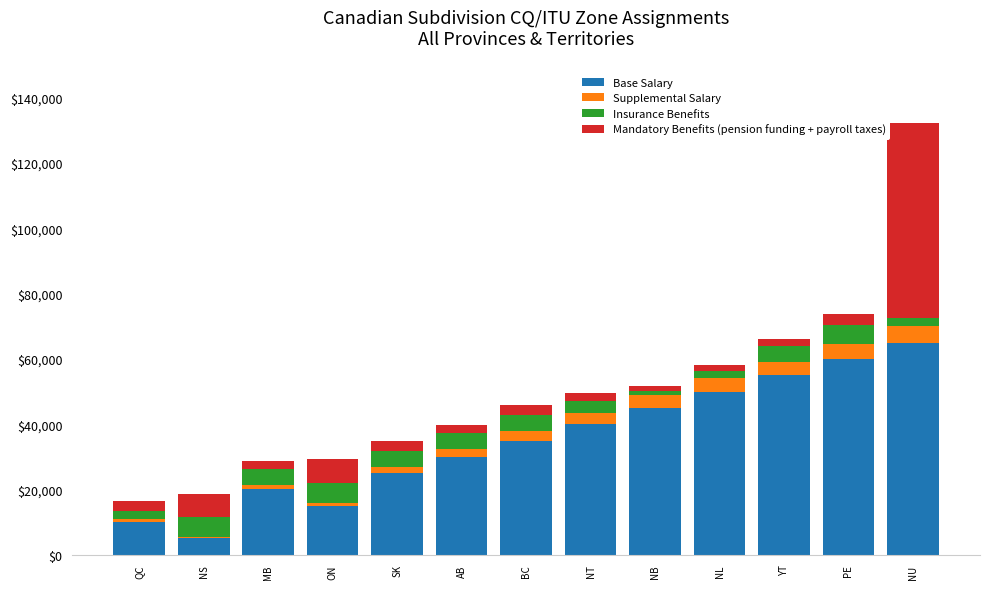

Rank the categories by Base Salary value from highest to lowest.

NU, PE, YT, NL, NB, NT, BC, AB, SK, MB, ON, QC, NS